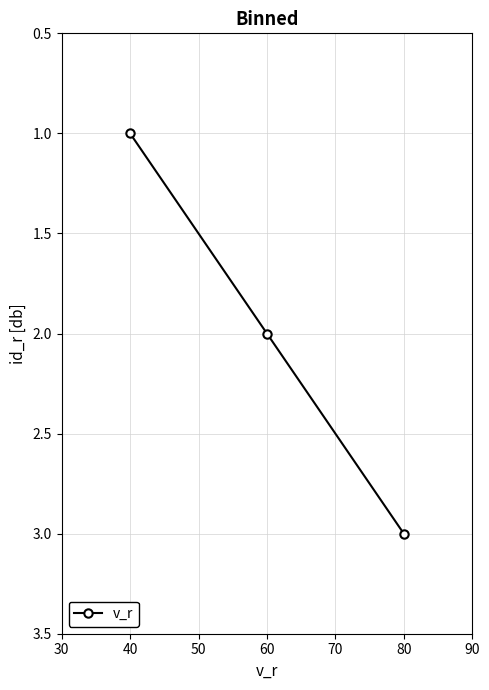

What is the greatest value displayed?

3